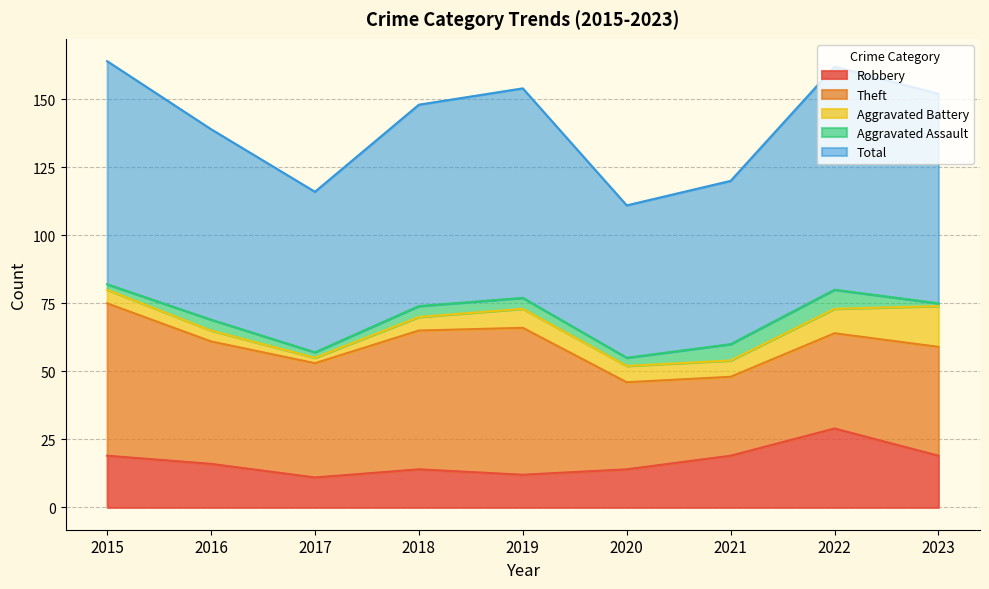

What is the average value of the Theft series?

43